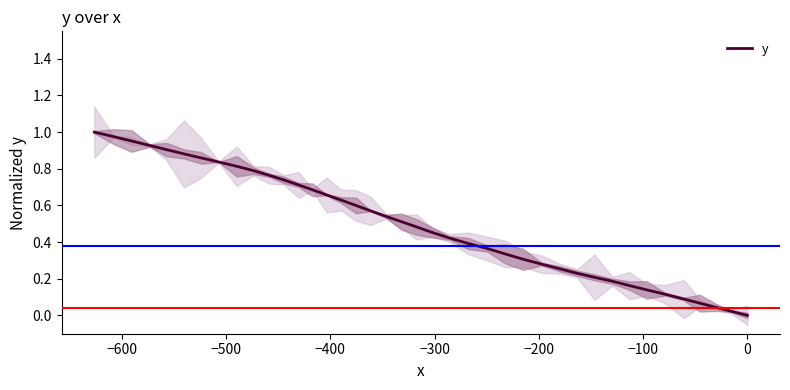

How many data points are above 0?

39